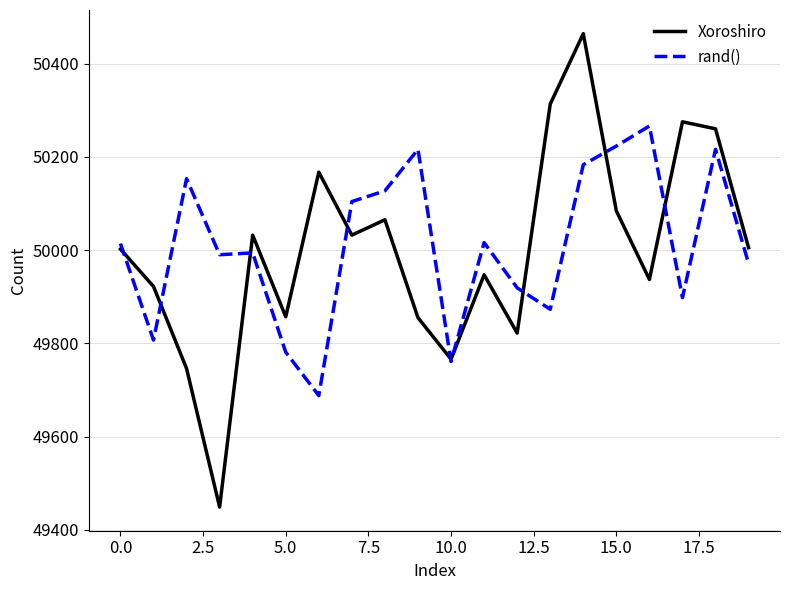

What is the minimum value shown in the chart?

49449